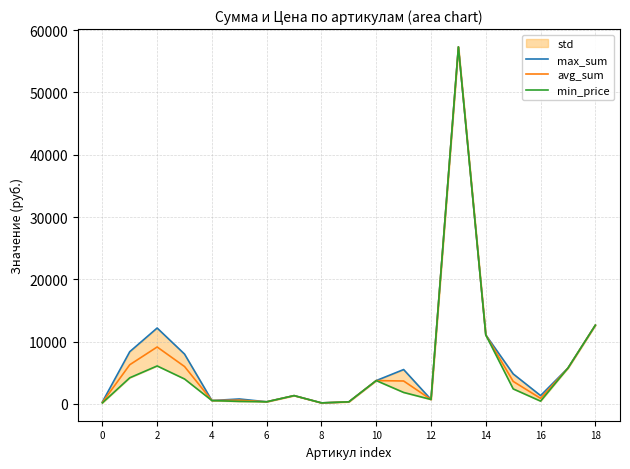

Where is the first local maximum for avg_sum?

2